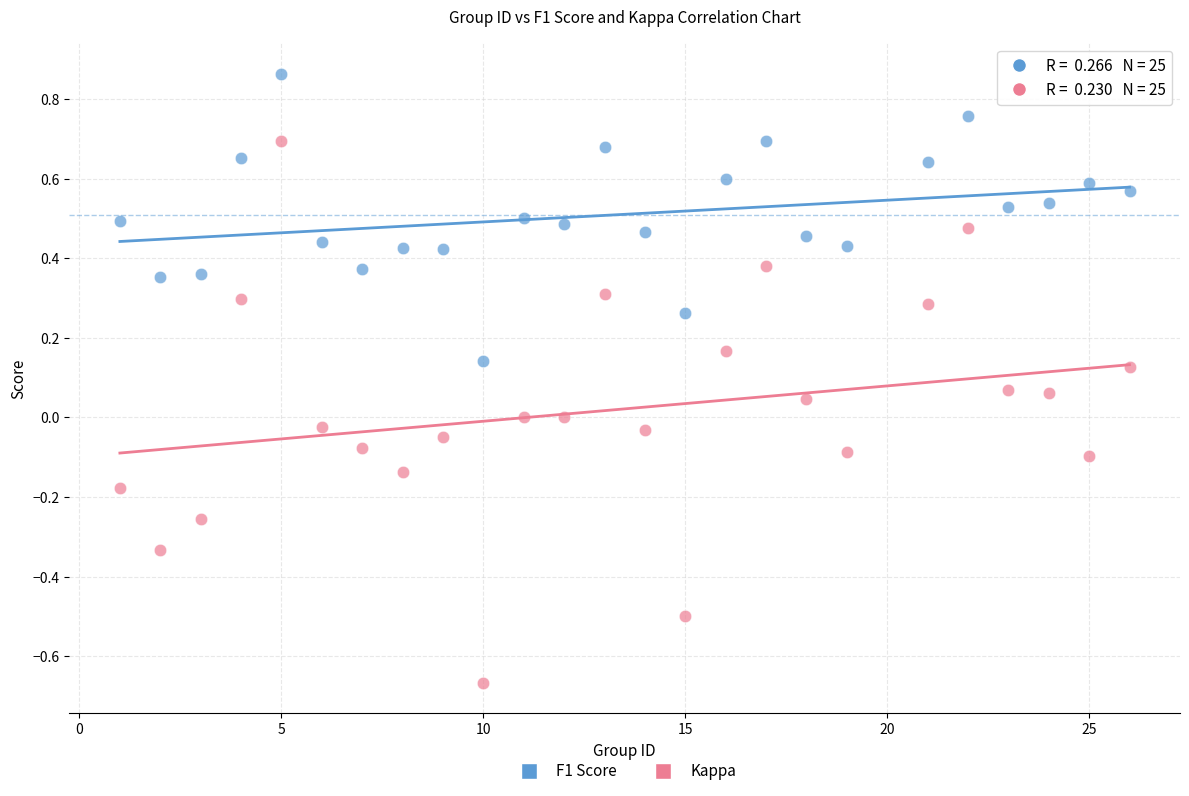

Which series reaches the minimum Y coordinate?

Kappa